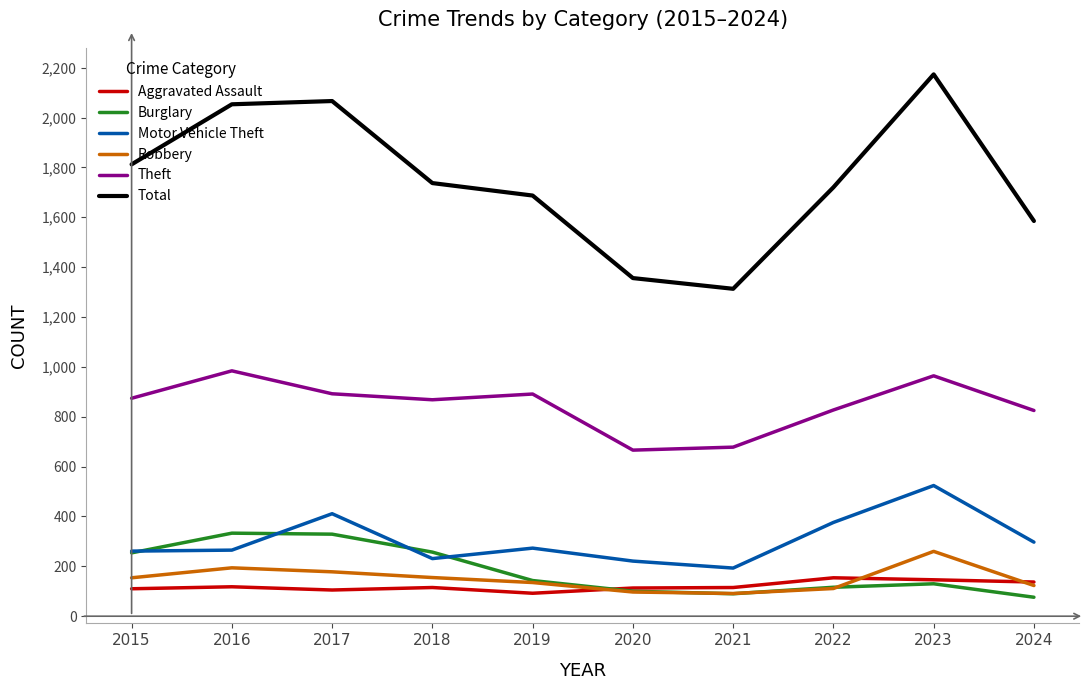

What is the maximum value shown in the chart?

2173